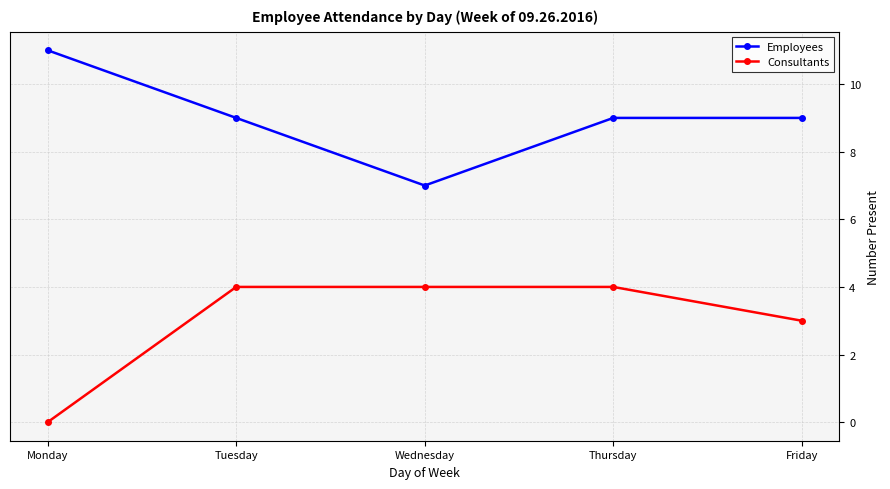

Count the Employees values in the range 9 to 10.

3